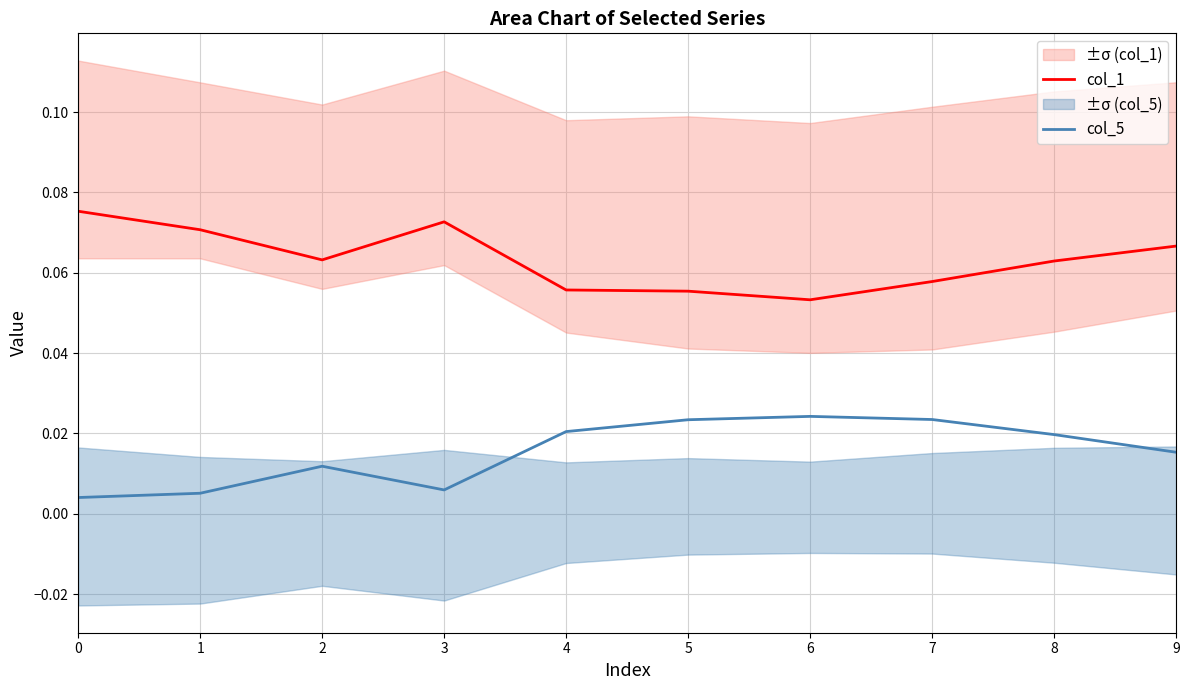

What is the value of the col_1 point at the 7th from the left?

0.1